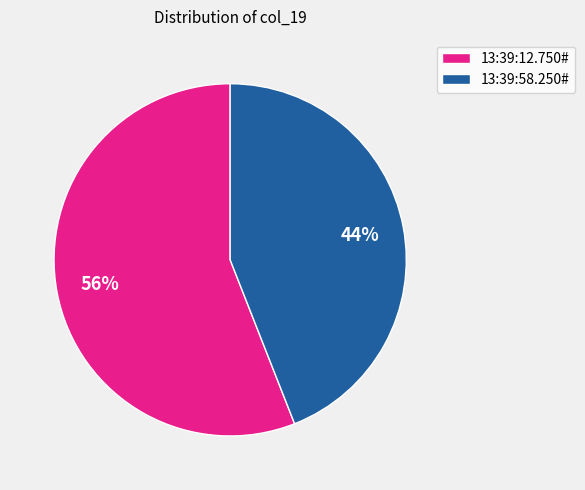

Combined, do 13:39:12.750# and 13:39:58.250# account for over 50%?

Yes